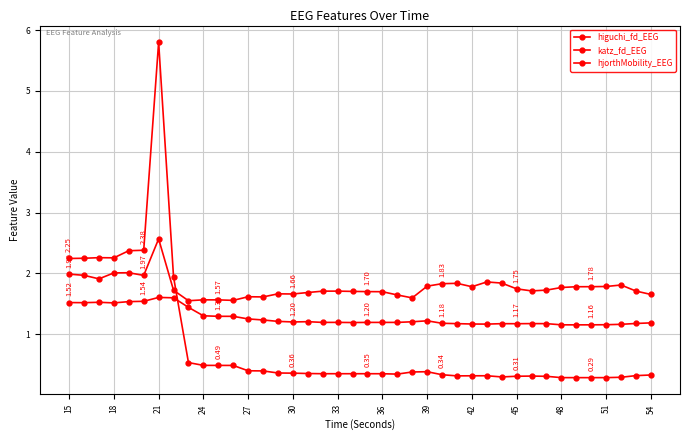

Does the chart have visible grid lines?

Yes